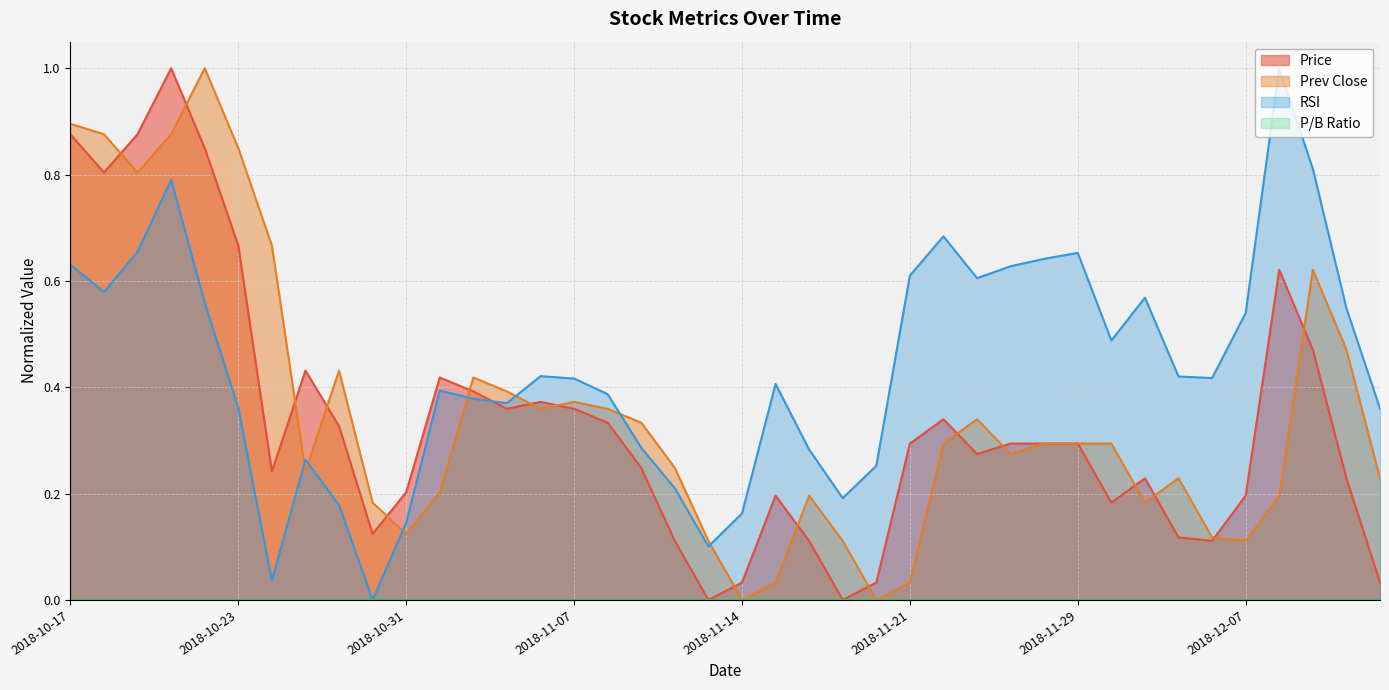

Count the number of data series in this chart.

4